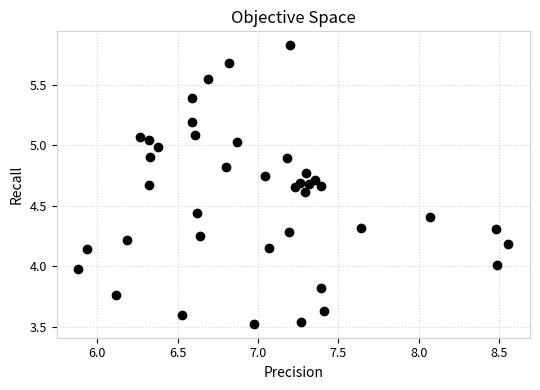

What is the range of Y values (max minus min)?

2.3